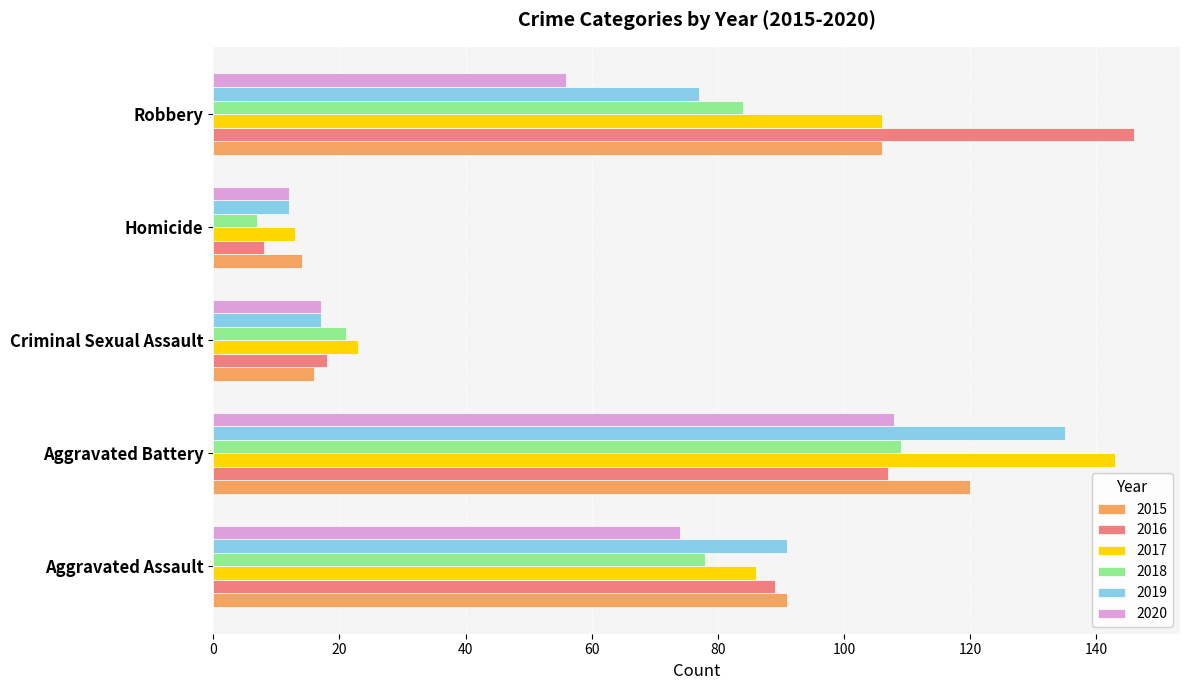

What is the spread (max minus min) of values at Robbery?

90